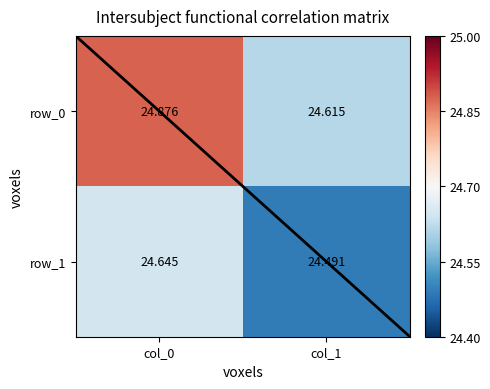

Which series has the widest spread of values?

row_0